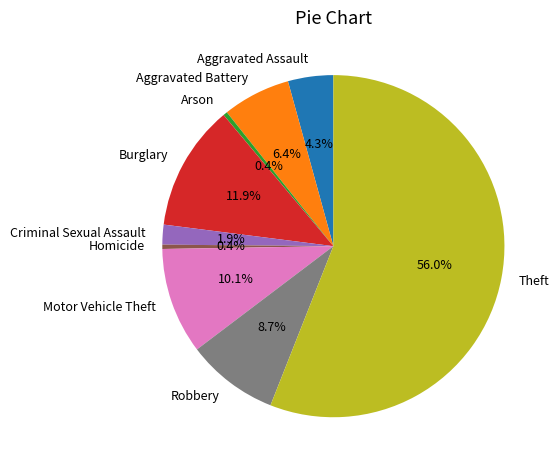

Is the sum of Homicide and Motor Vehicle Theft greater than half?

No